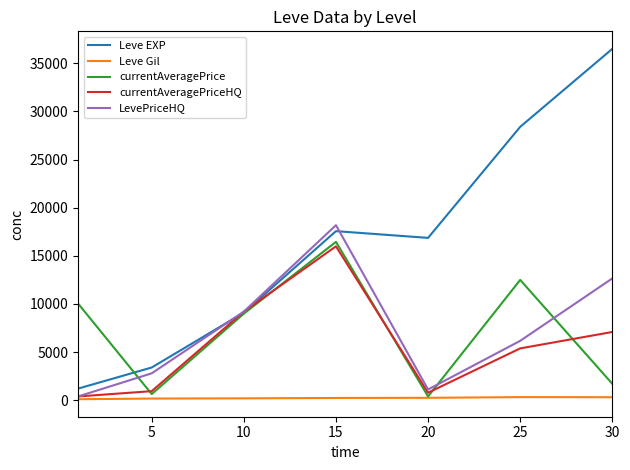

List the series in order of their peak value, lowest first.

Leve Gil, currentAveragePriceHQ, currentAveragePrice, LevePriceHQ, Leve EXP